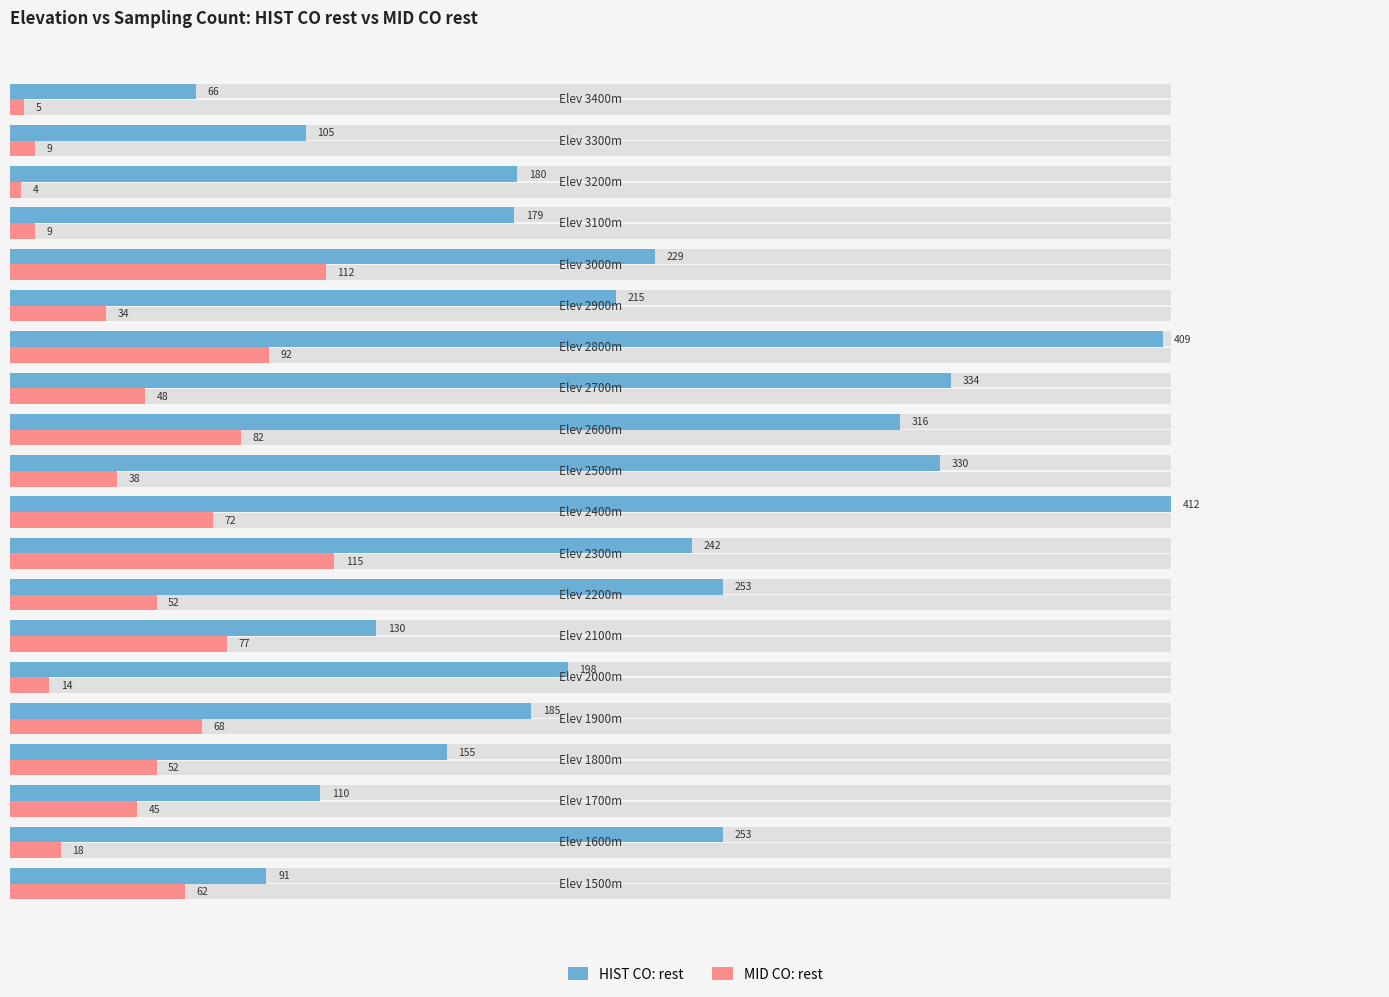

How many values in the MID CO: rest series are below 52?

10